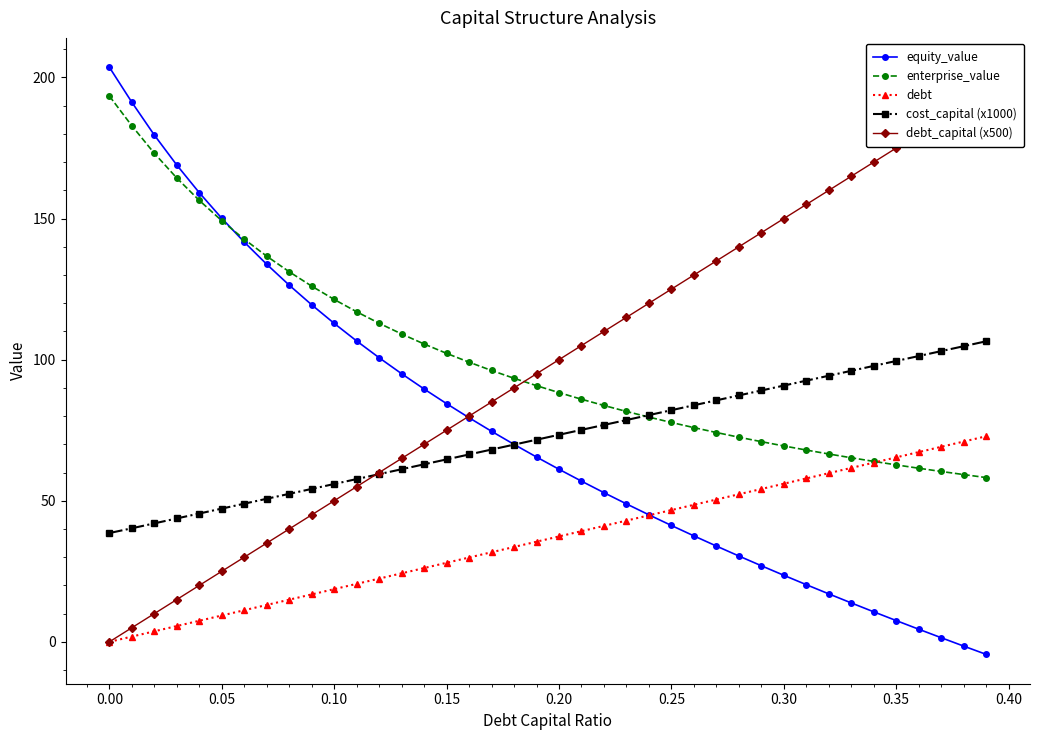

How many lines are shown in the chart?

5